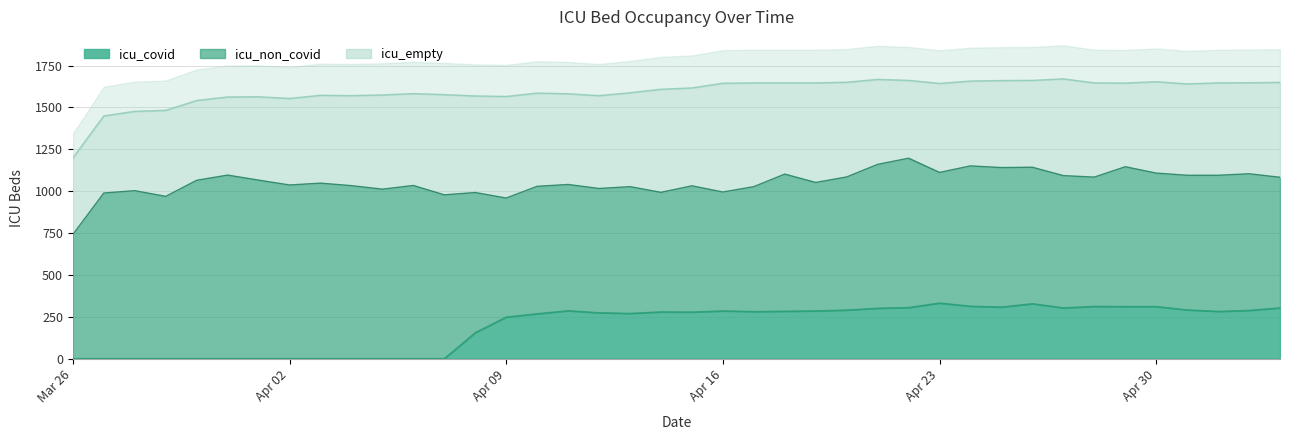

Which series has the largest range (max minus min)?

icu_non_covid